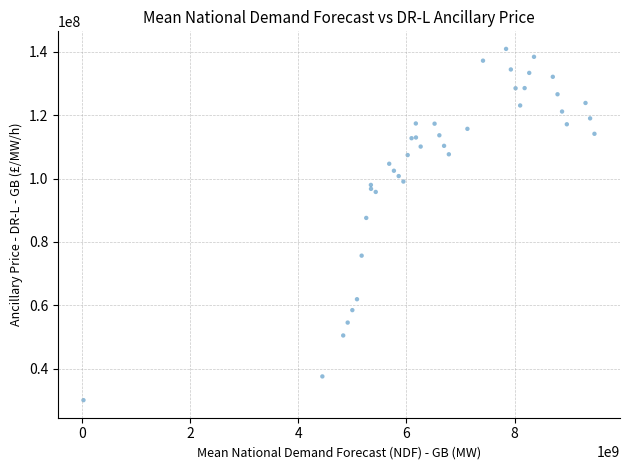

What Y value in the scatter plot is closest to 85484988?

87571106